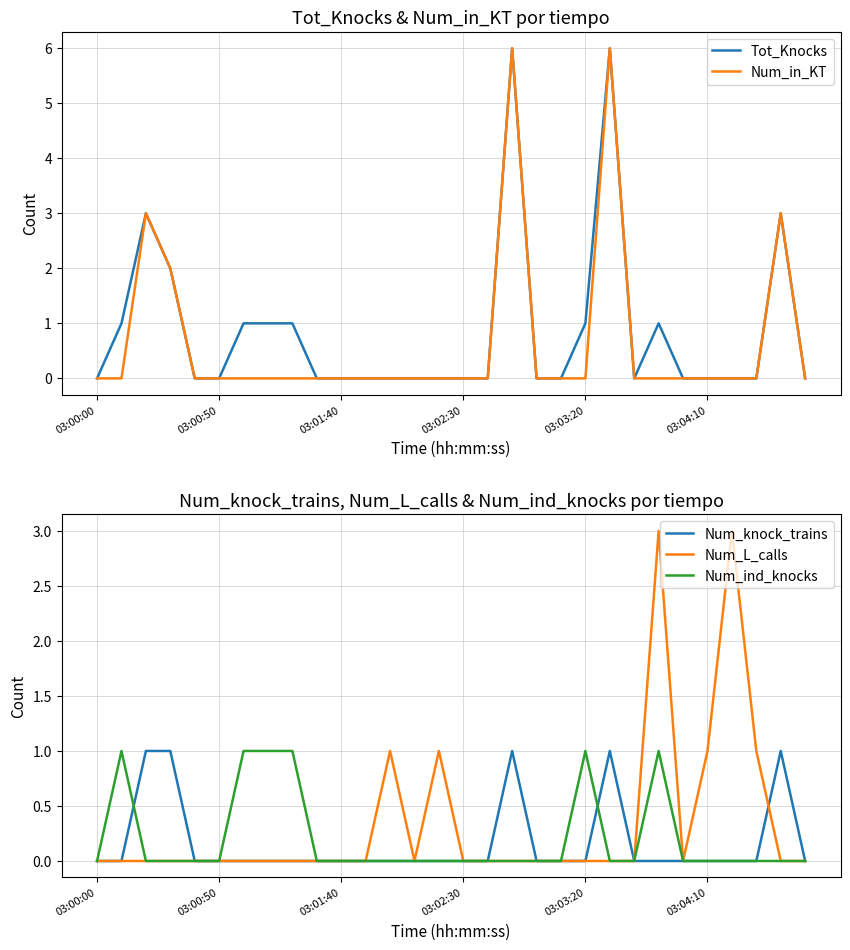

How many Num_in_KT values are between 0 and 1?

25